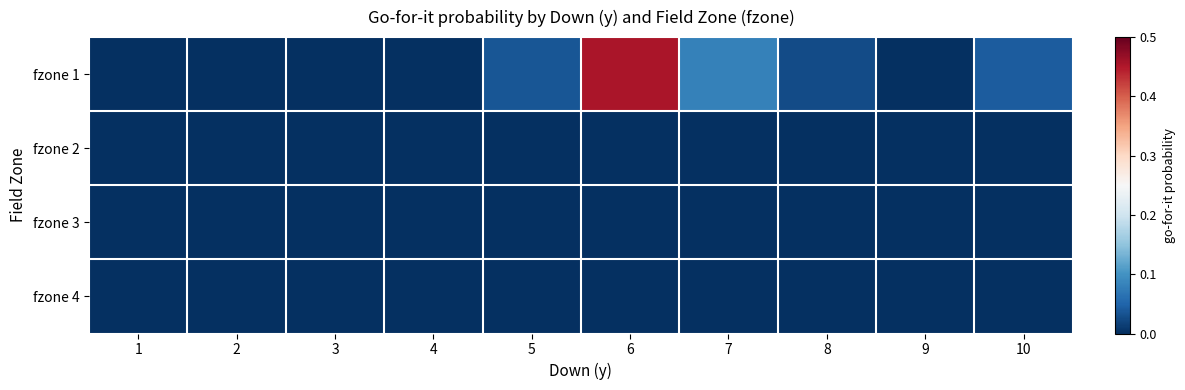

Count the number of data series in this chart.

4